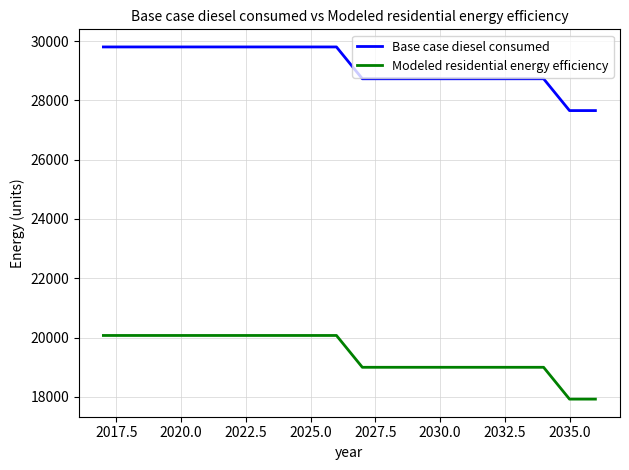

True or false: Base case diesel consumed and Modeled residential energy efficiency intersect in this chart.

False